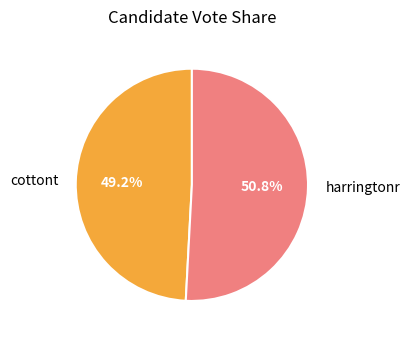

Rank the categories by value from highest to lowest.

harringtonr, cottont